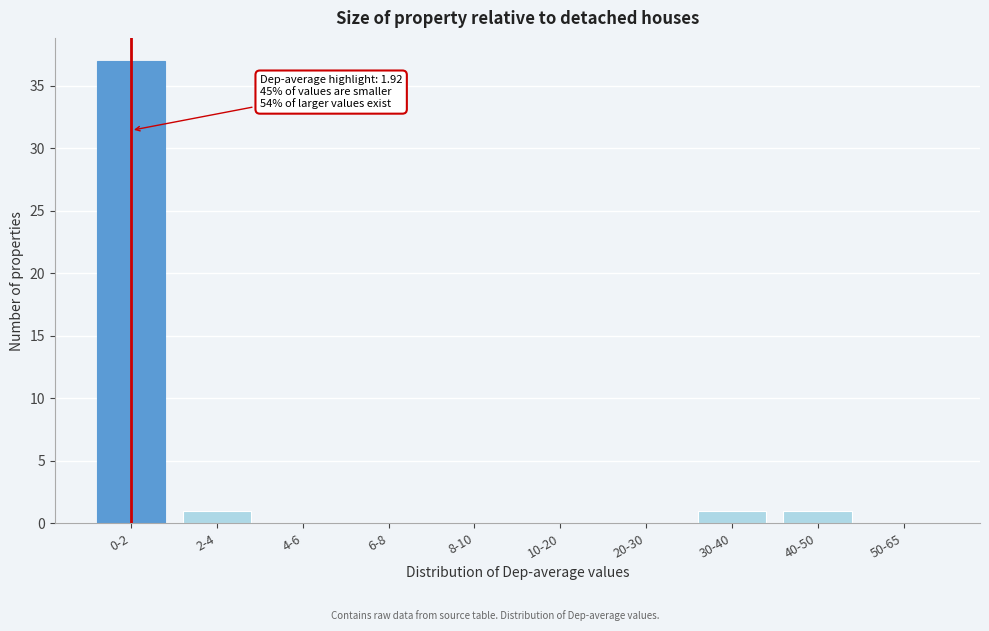

What is the maximum value shown in the chart?

37